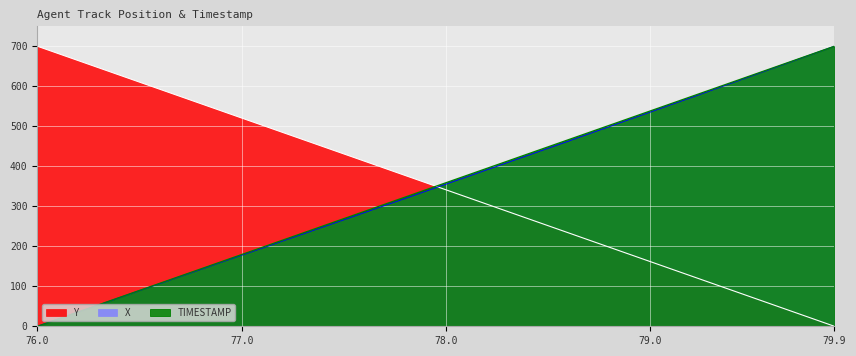

What is the value of the X point at the 32nd from the left?

553.7